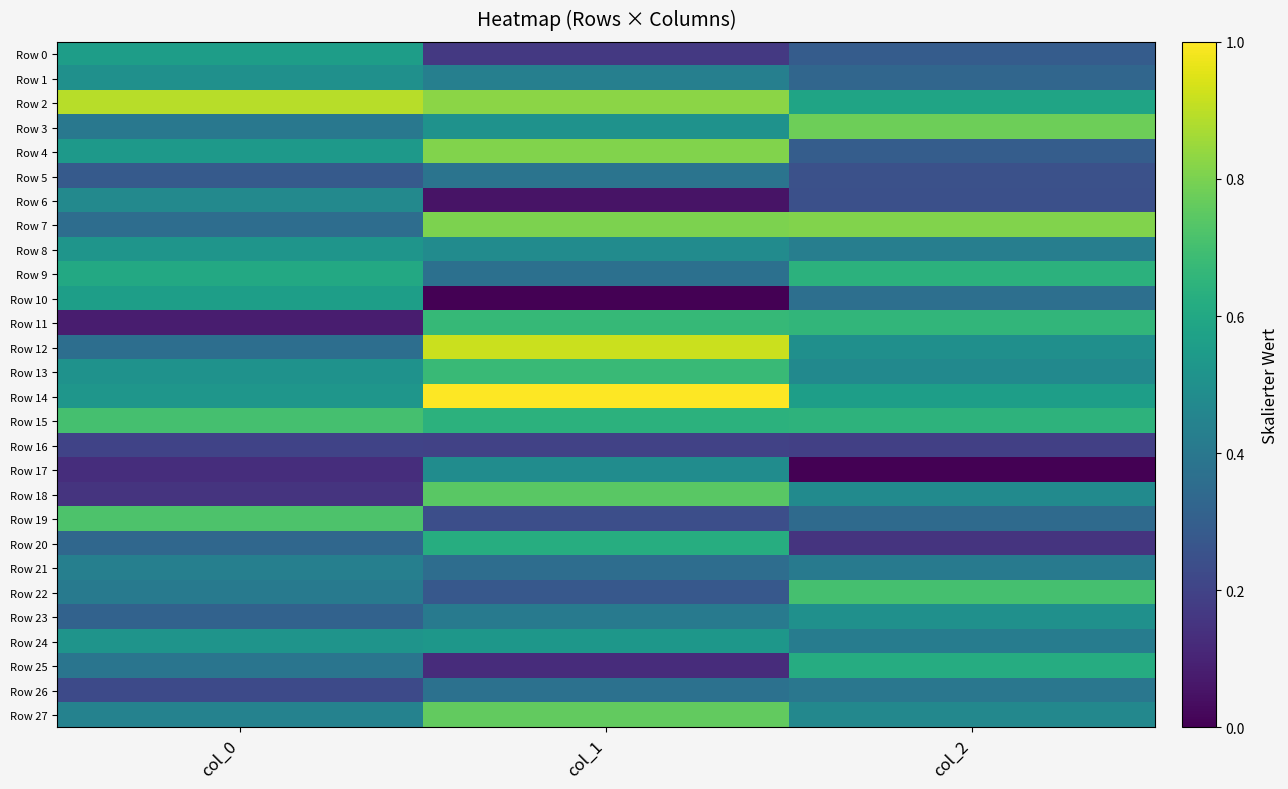

Which series has the largest range (max minus min)?

Row 18